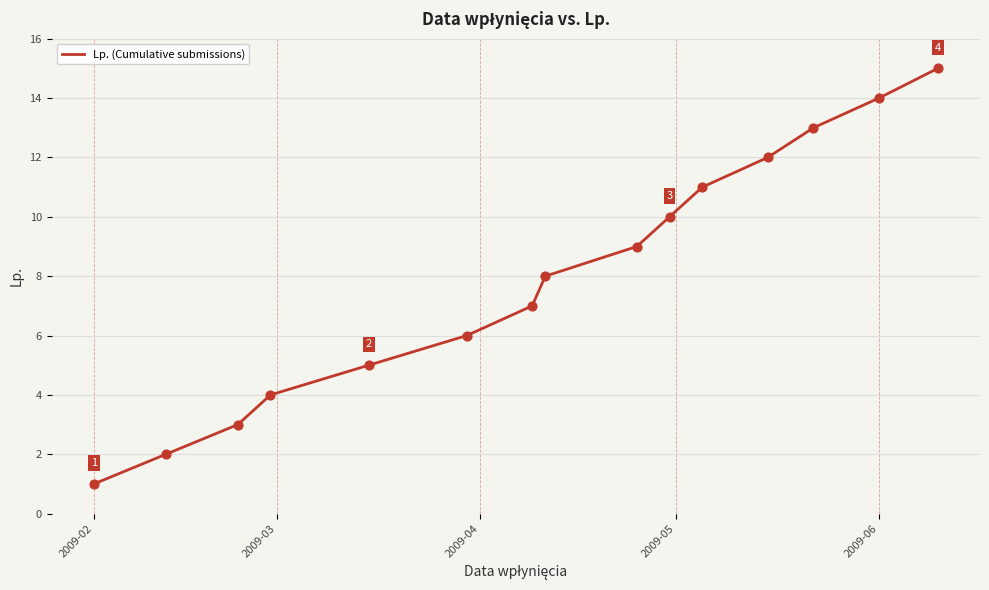

What is the difference between the maximum and minimum values?

14